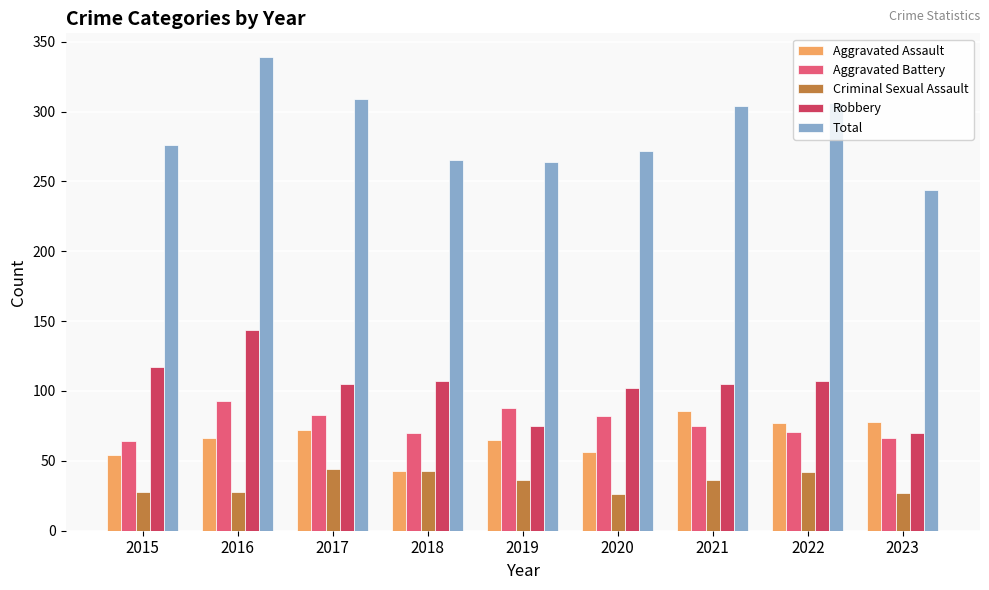

True or false: Criminal Sexual Assault has a value of 44 at 2017.

True